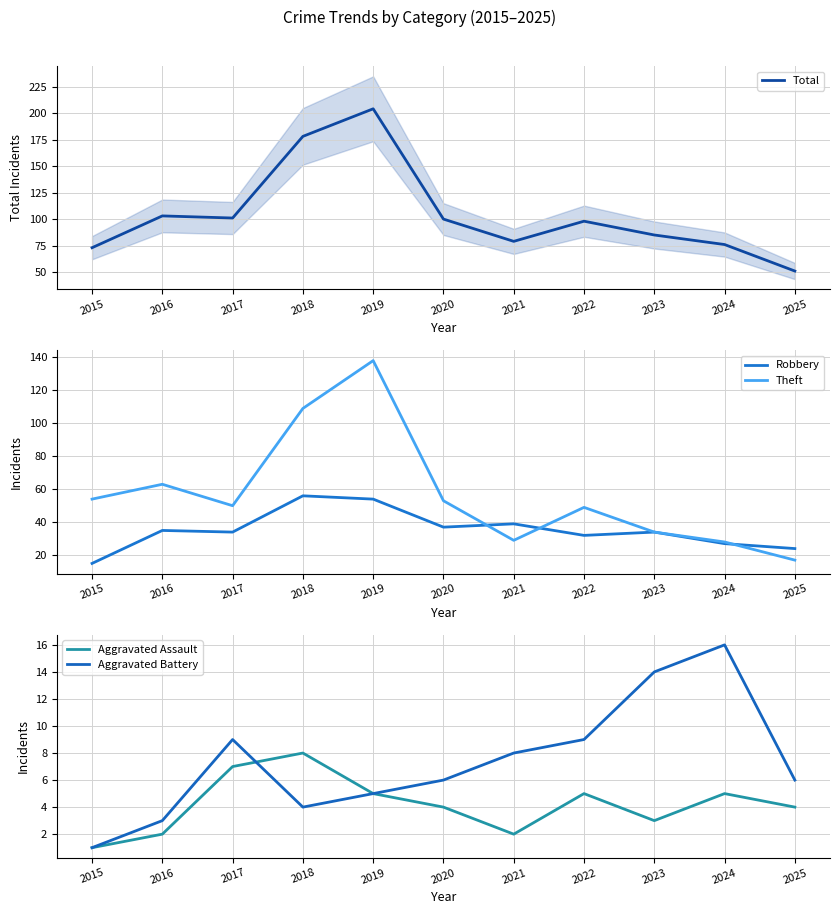

List the series in order of their peak value, highest first.

Total, Theft, Robbery, Aggravated Battery, Aggravated Assault